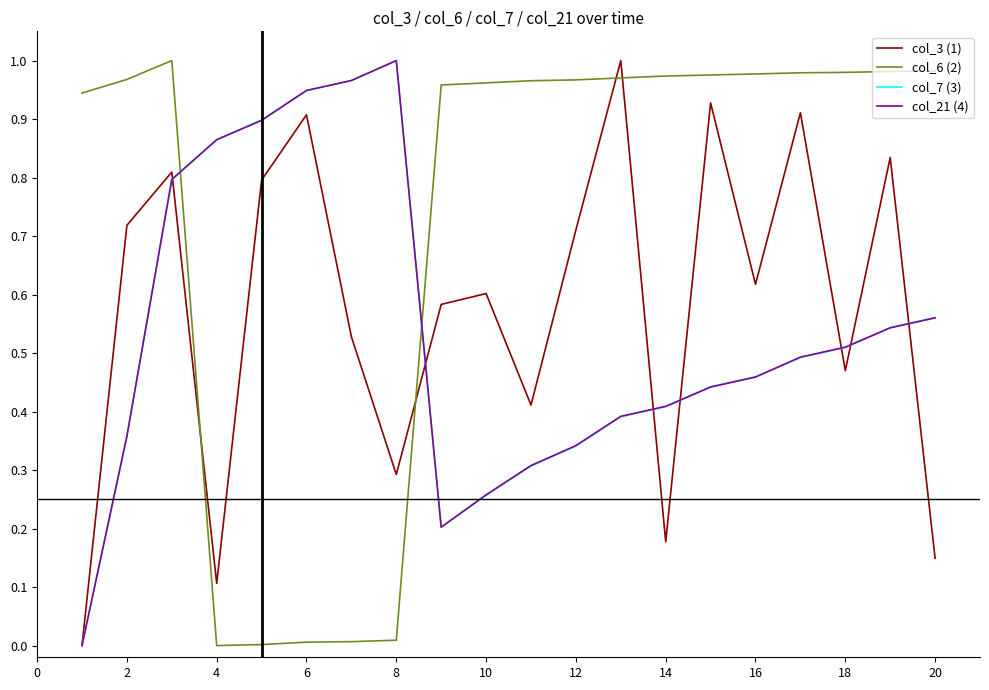

Which series ends up on top after the final intersection of col_6 (2) and col_7 (3)?

col_6 (2)